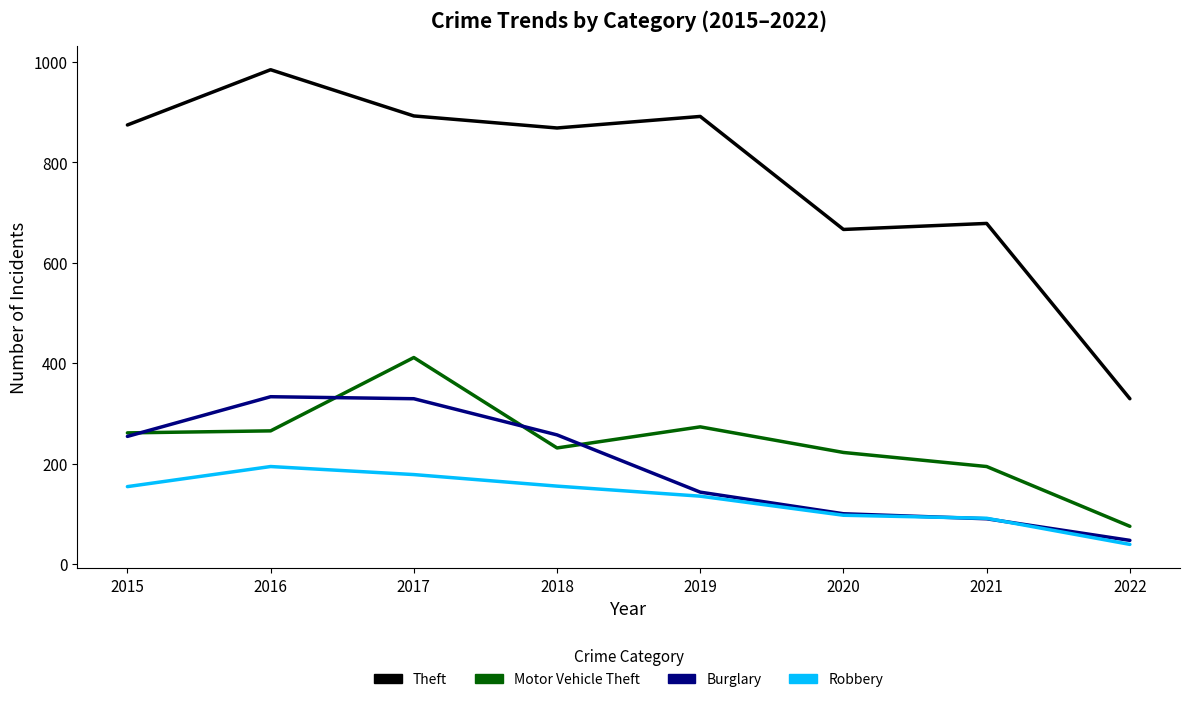

What is the total value across all series at 2019?

1442